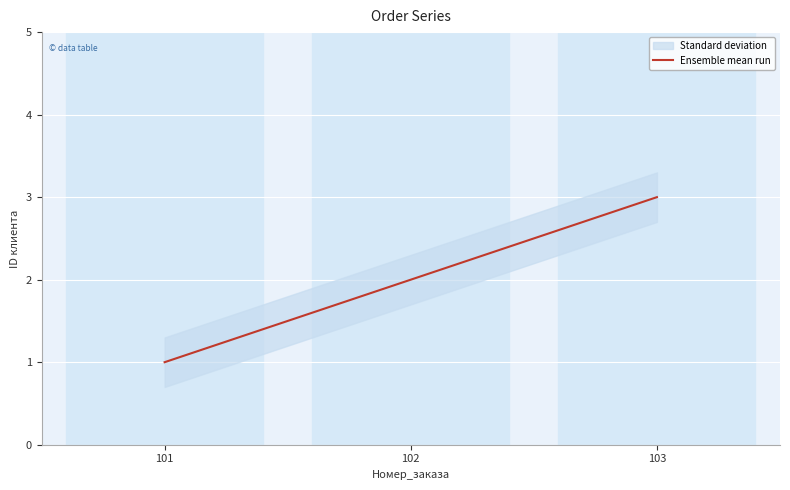

What is the ratio of the value at 102 to the value at 101?

2.0